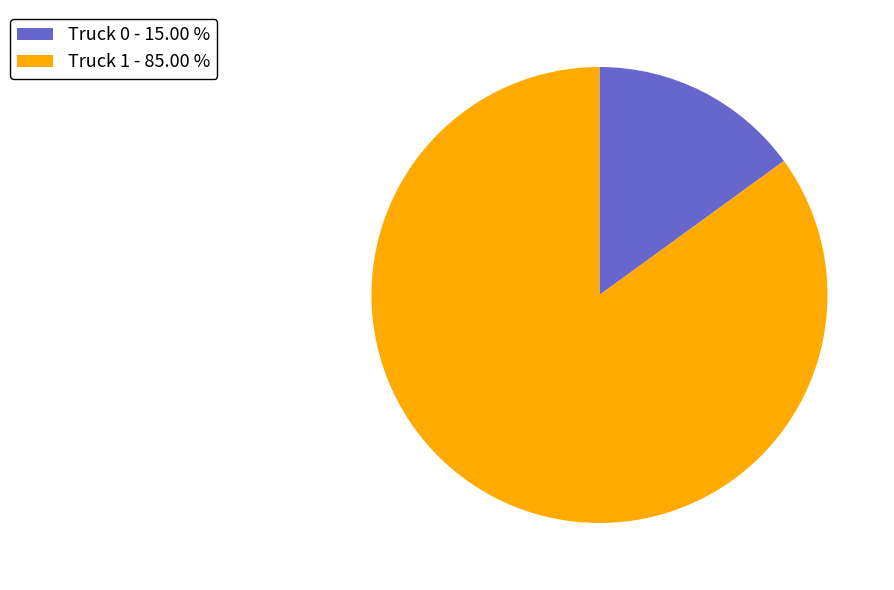

Which has a higher value, Truck 1 - 85.00 % or Truck 0 - 15.00 %?

Truck 1 - 85.00 %